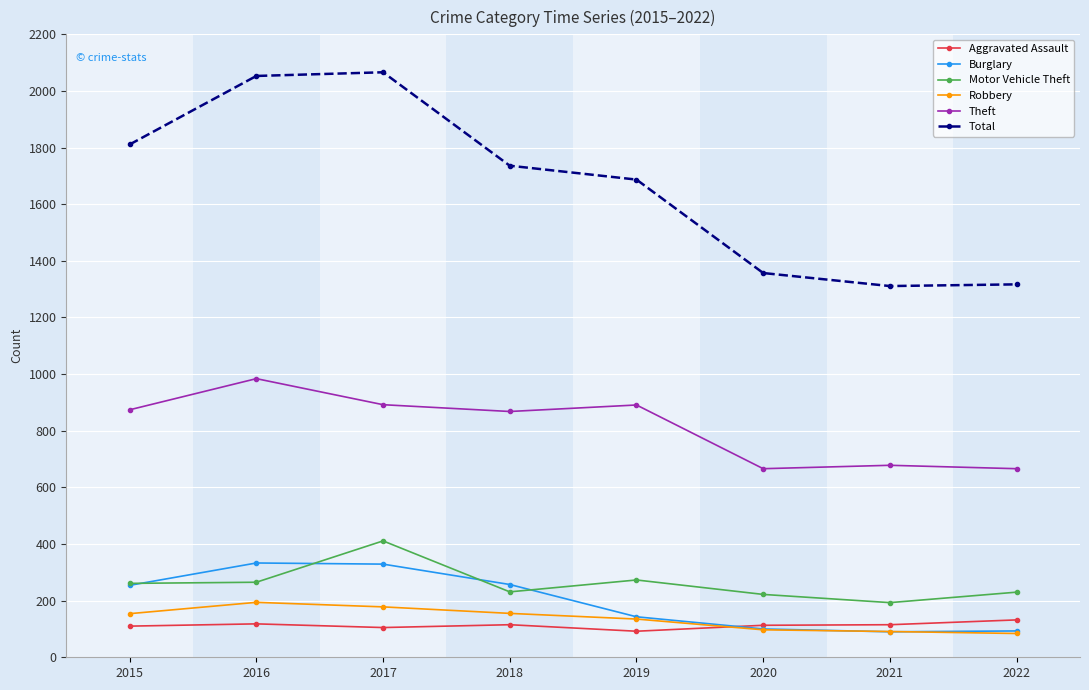

How many values in the Robbery series are below 154?

4